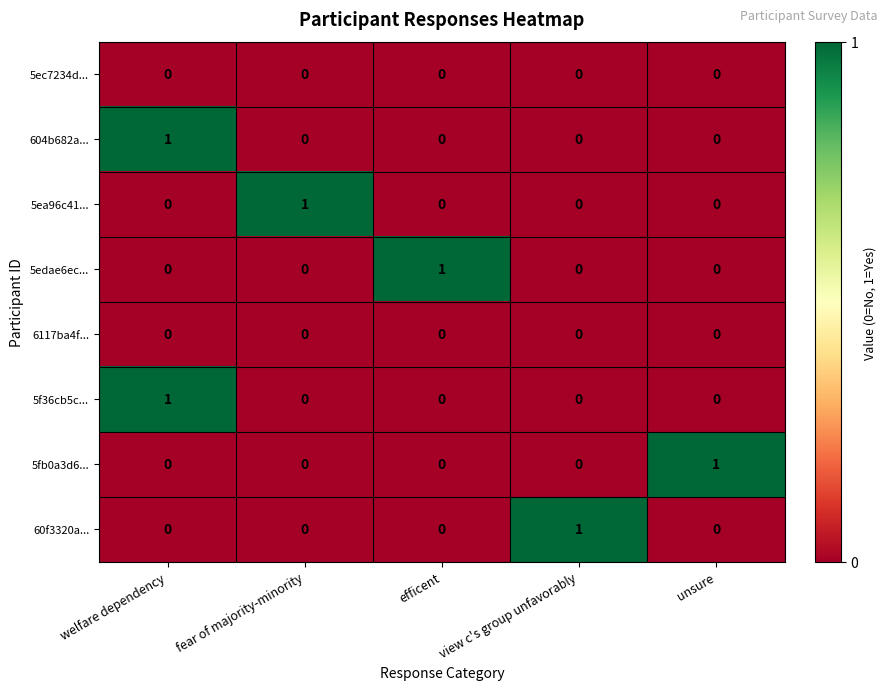

Count the 5fb0a3d6... values in the range 0 to 1.

5